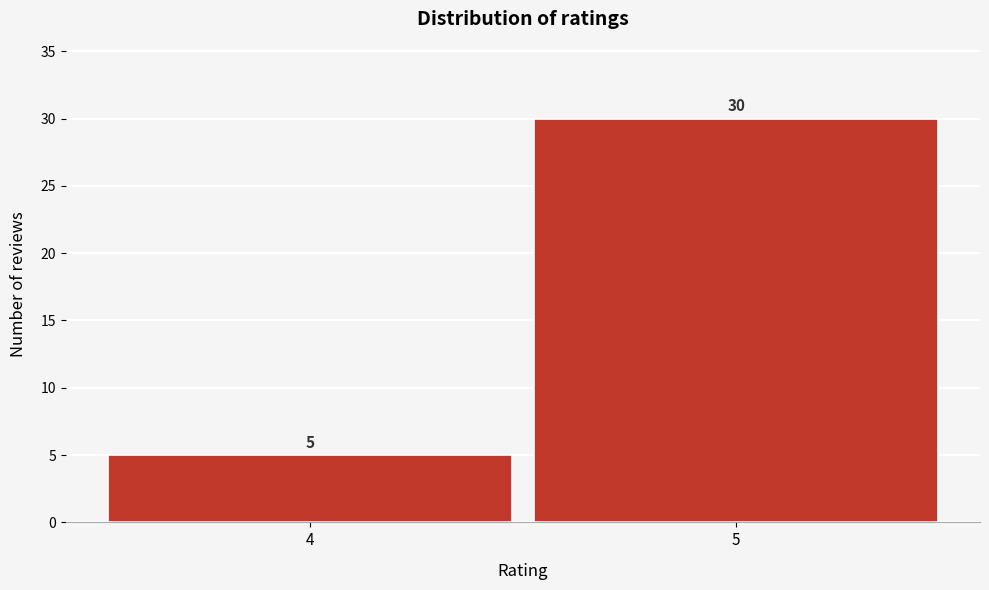

Reading left to right, extract all data points from this chart.

4=5	5=30